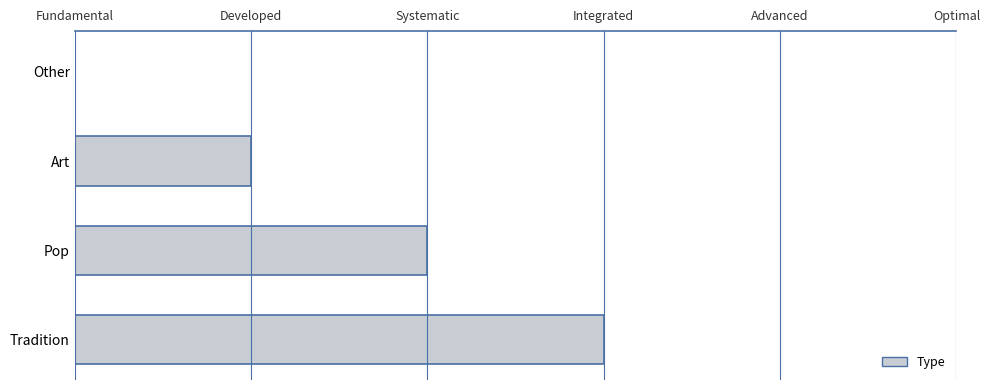

Count the number of categories in the chart.

4